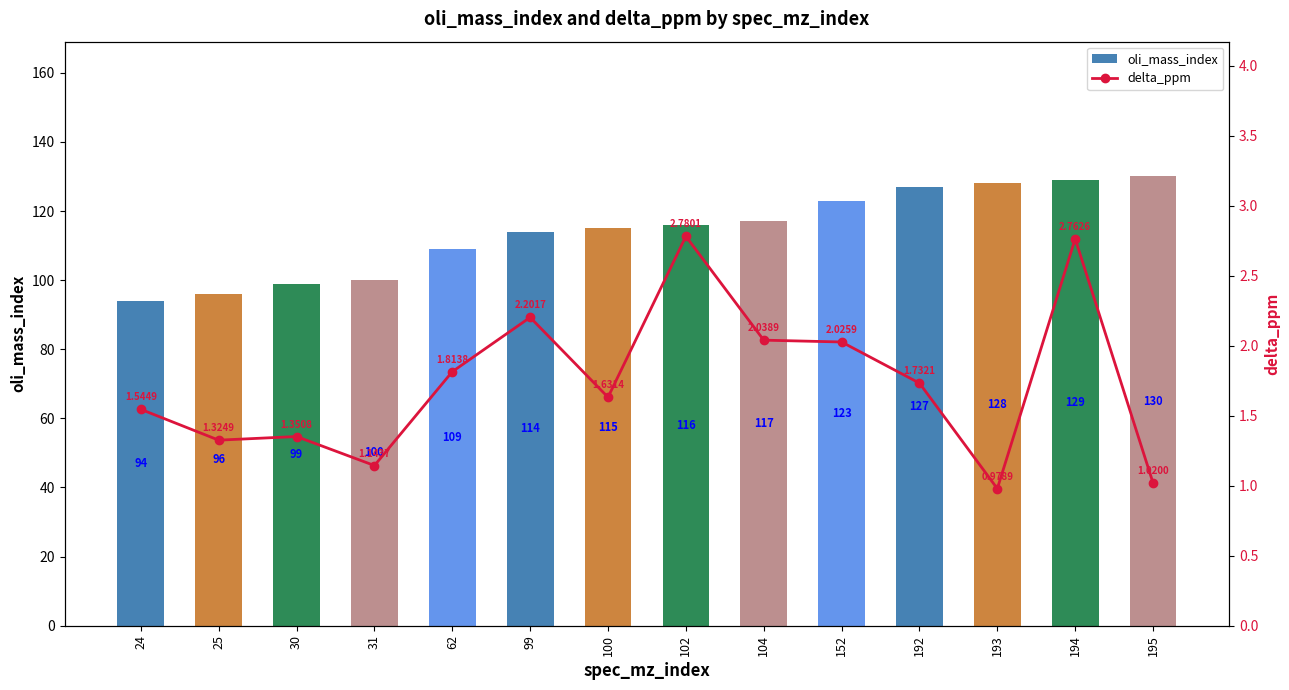

What is the difference between the maximum and minimum values in the oli_mass_index series?

36